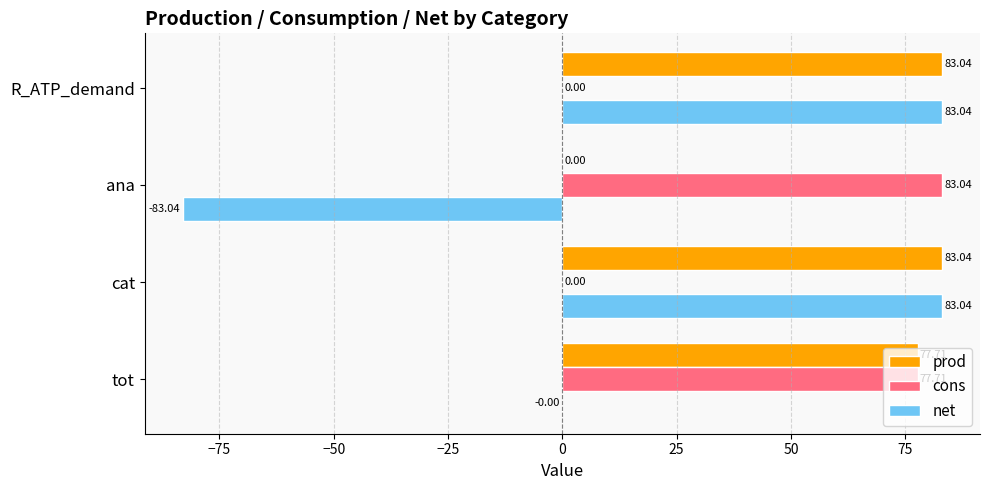

Which series has the largest total across all categories?

prod